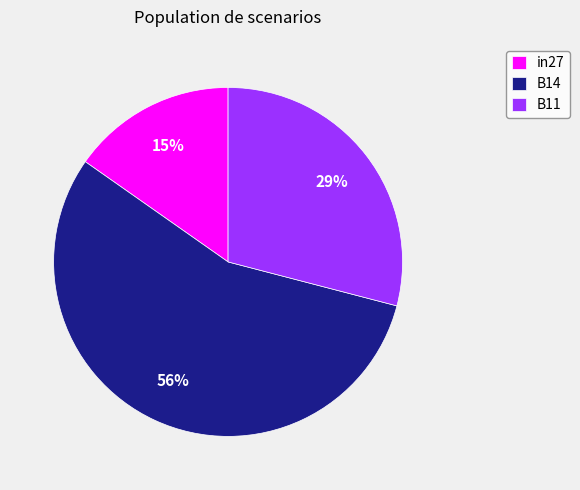

To the nearest percent, what is the average slice percentage?

33%